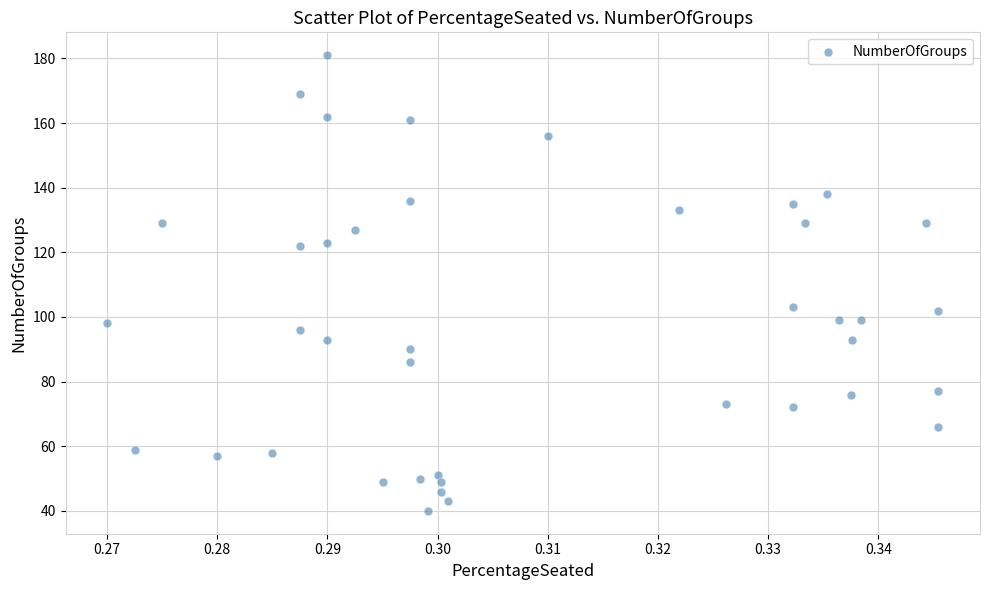

What is the range of Y values (max minus min)?

141